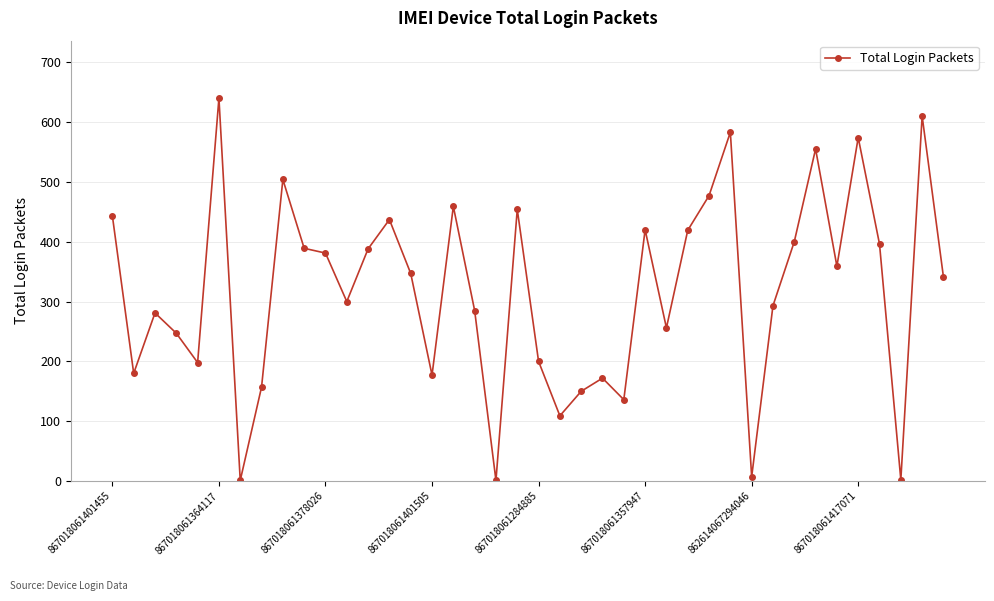

What is the average value?

318